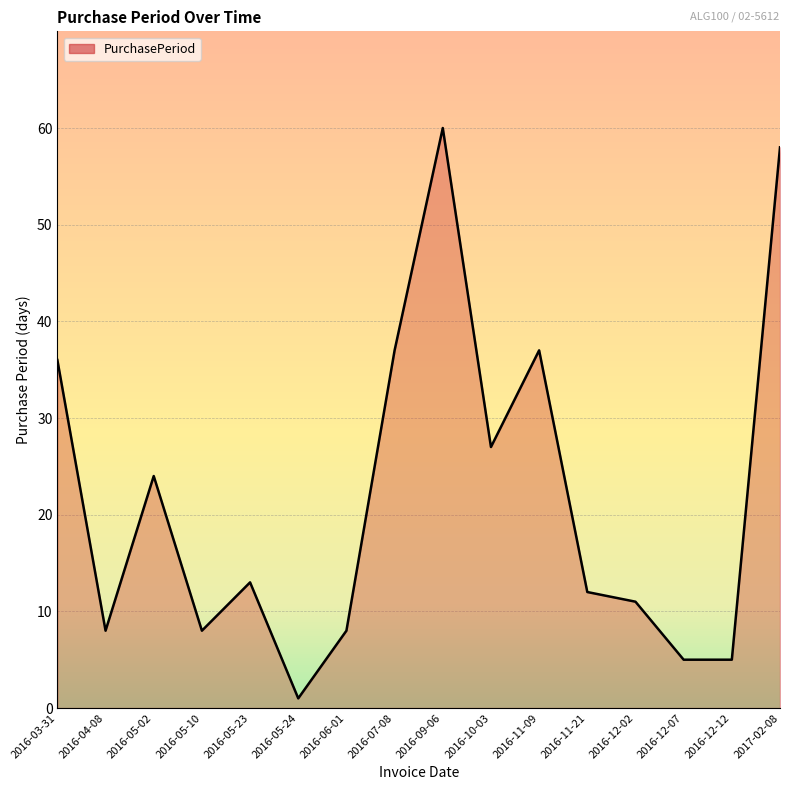

What is the approximate value at 2016-05-02, to the nearest 10?

20